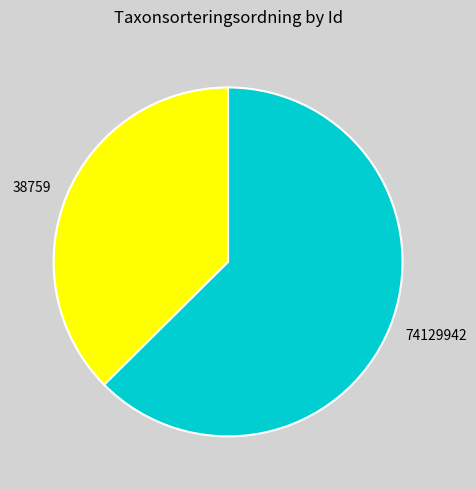

What is the ratio of the value at 74129942 to the value at 38759?

1.7